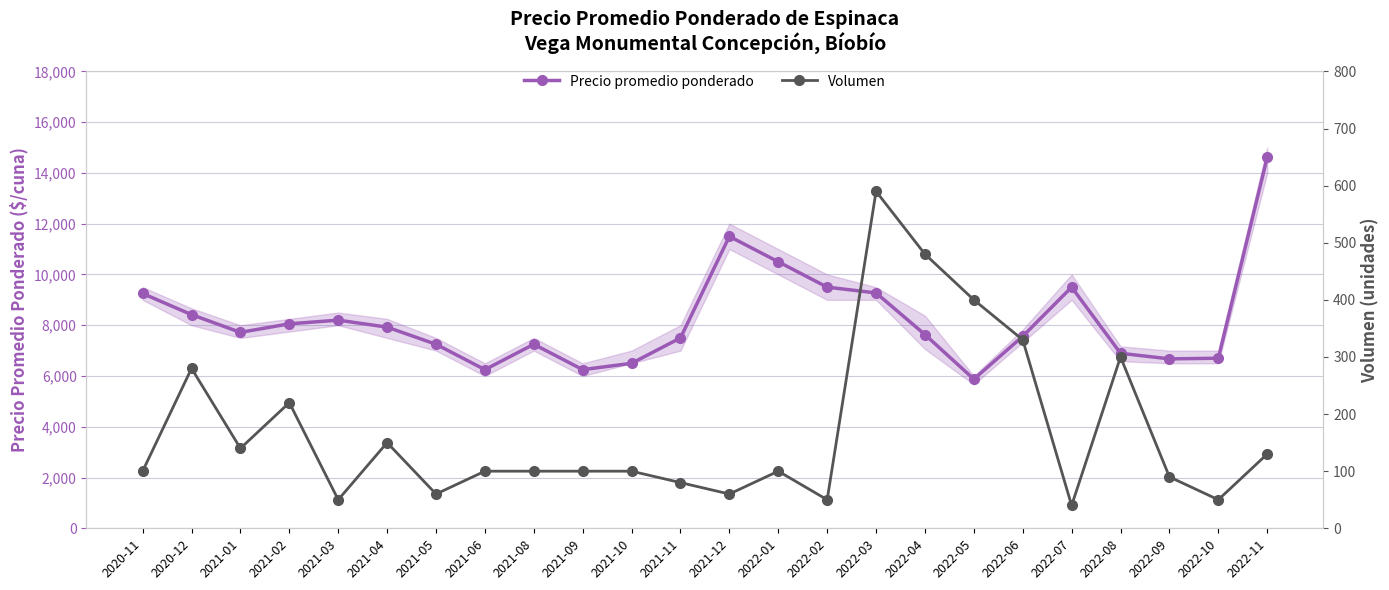

What is the lowest value of the Precio promedio ponderado series?

5875